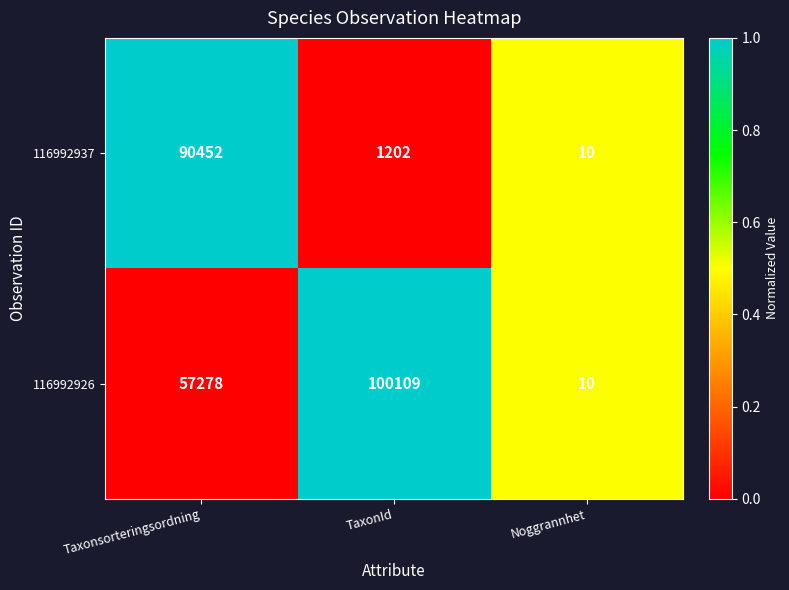

What is the average value of the 116992937 series?

30555